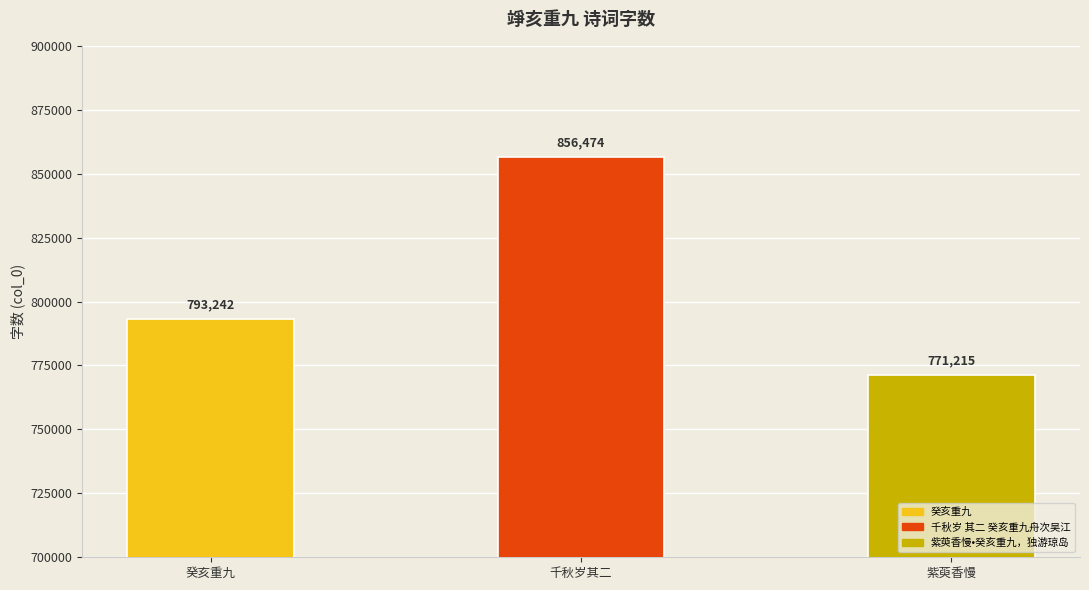

Reading left to right, what are all the values shown in this chart?

癸亥重九=793242	千秋岁 其二 癸亥重九舟次吴江=856474	紫萸香慢•癸亥重九，独游琼岛=771215